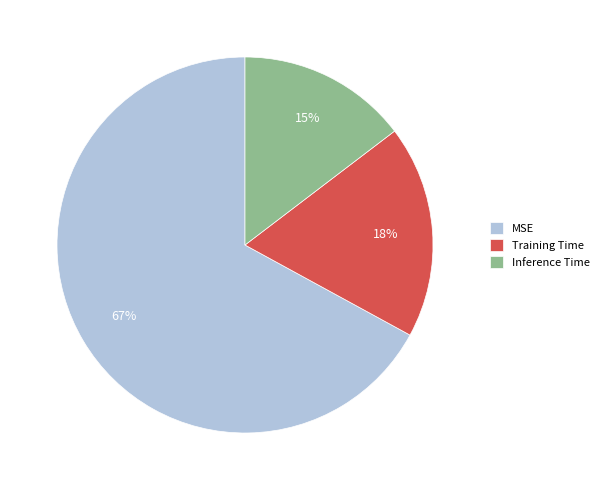

Is the sum of Inference Time and Training Time greater than half?

No